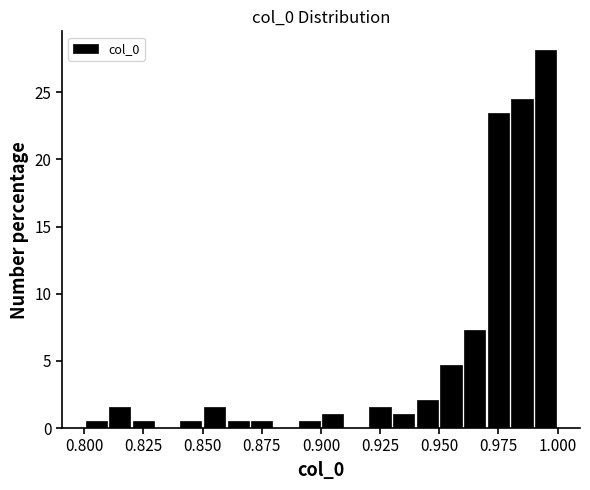

Around what value on the x-axis is the tallest bar? Give the approximate position of its centre, as read against the axis.

0.995